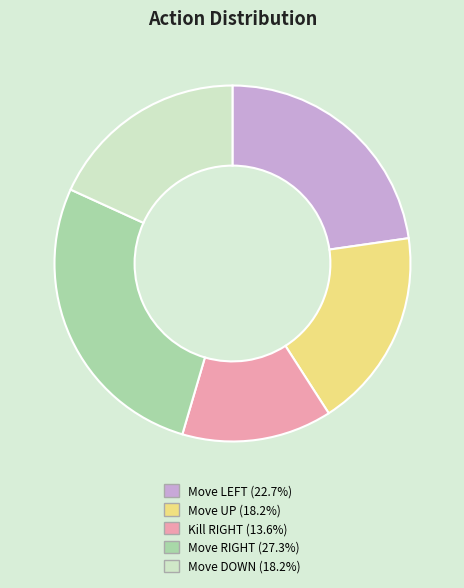

How many slices are in this pie chart?

5